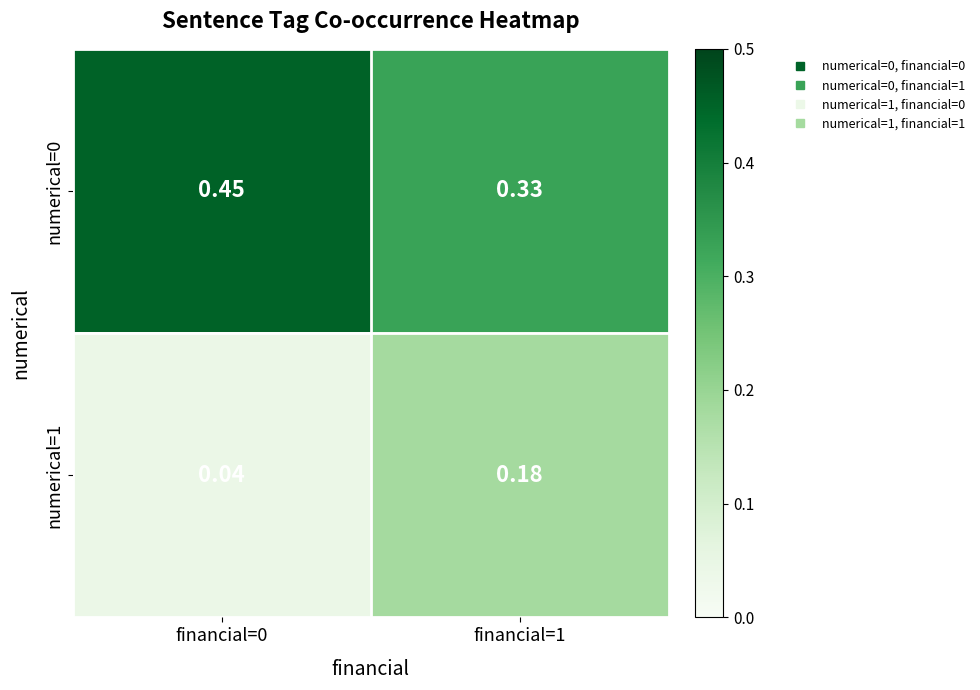

Is the value of numerical=0 at financial=1 greater than the value of numerical=1 at financial=0?

Yes